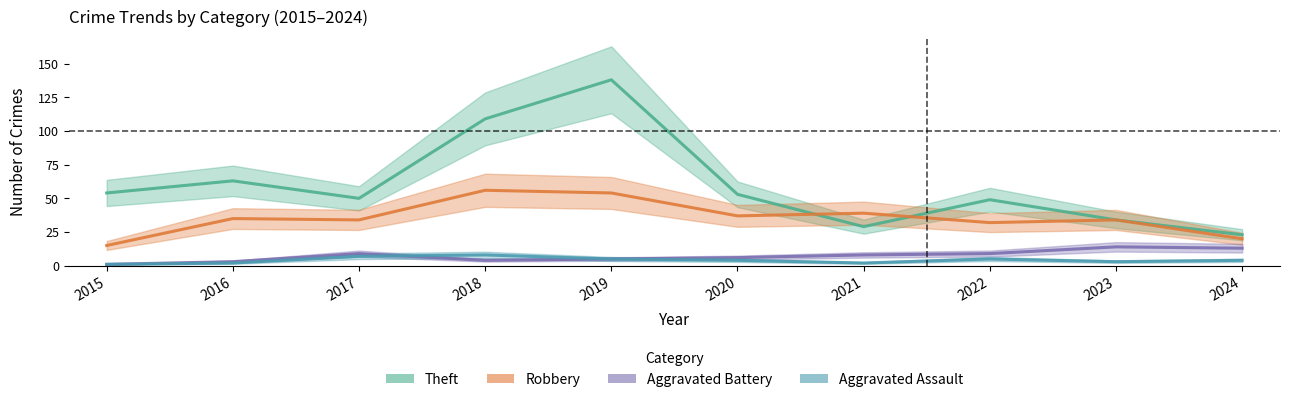

True or false: Robbery has a value of 25 at 2019.

False